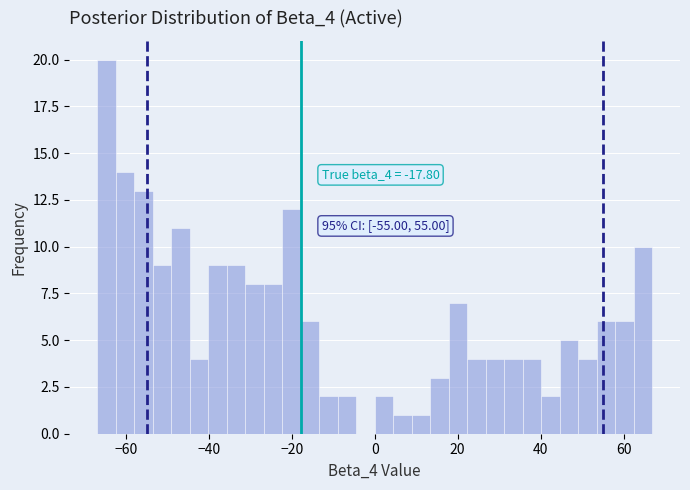

Around what value on the x-axis is the tallest bar? Give the approximate position of its centre, as read against the axis.

-64